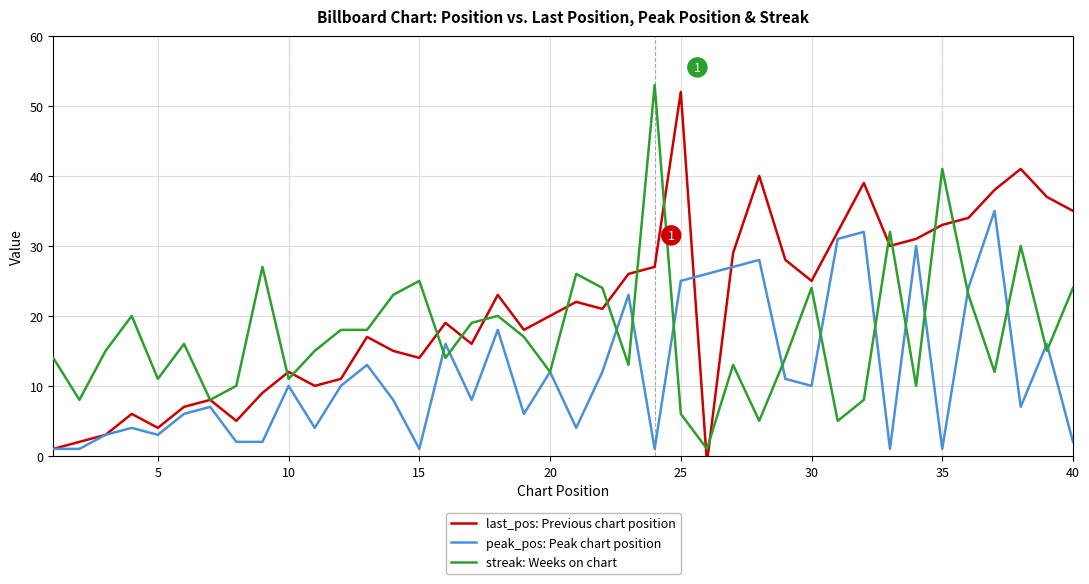

How many interior local valleys does the streak: Weeks on chart series have?

13